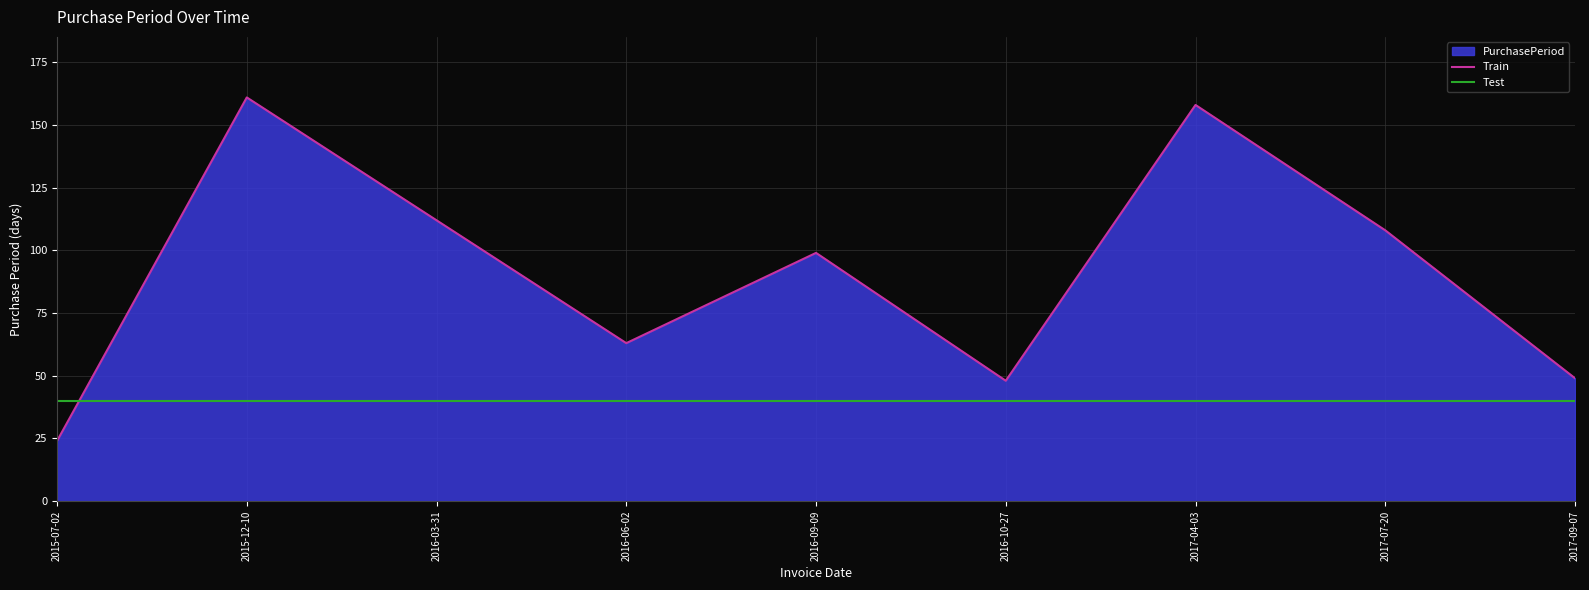

Count the number of categories in the chart.

9